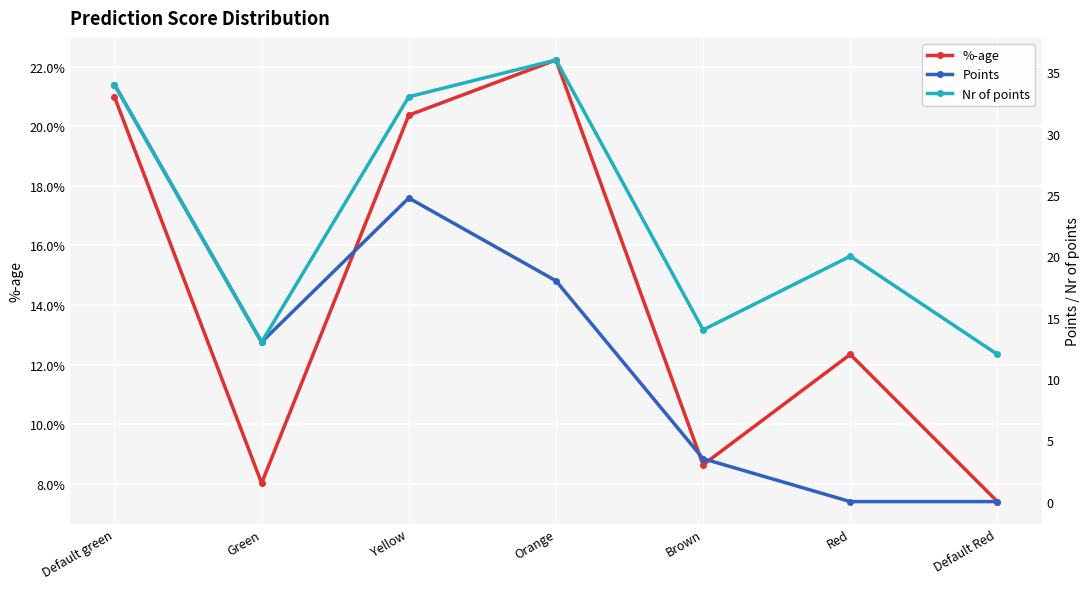

What is the sum of the %-age values at Green and Brown?

0.2